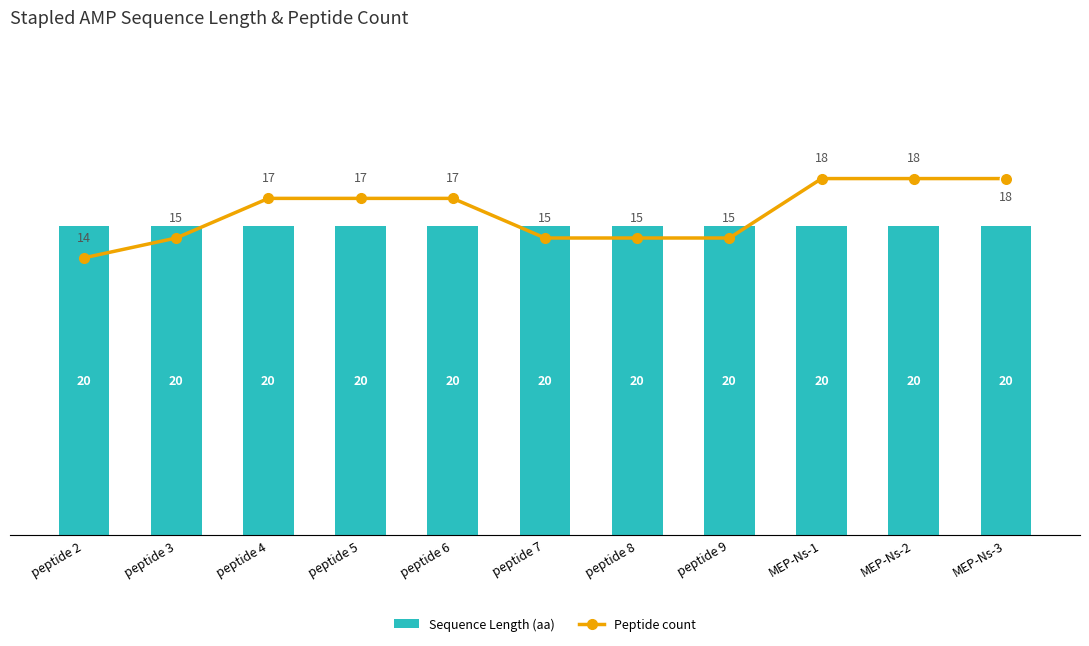

Which series has the largest total across all categories?

Sequence Length (aa)